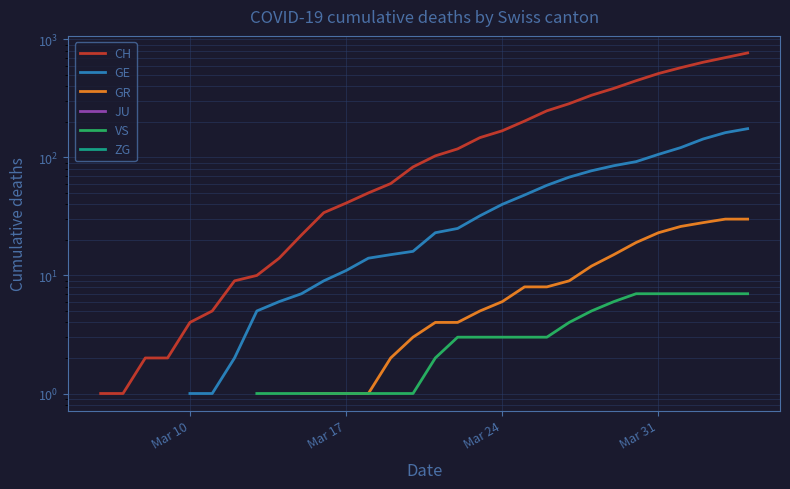

What are all the series names shown in the legend?

CH, GE, GR, JU, VS, ZG